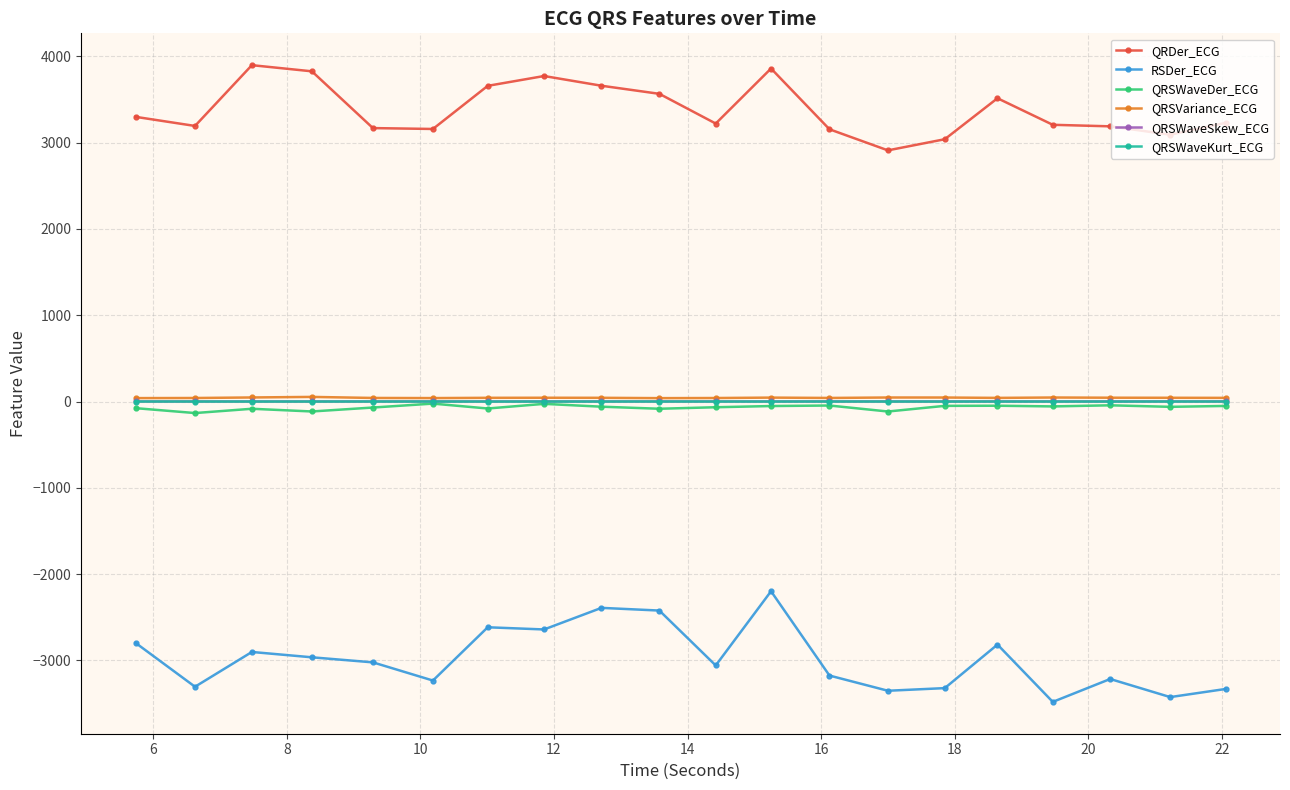

True or false: QRSWaveSkew_ECG and QRSWaveKurt_ECG cross at least once.

False